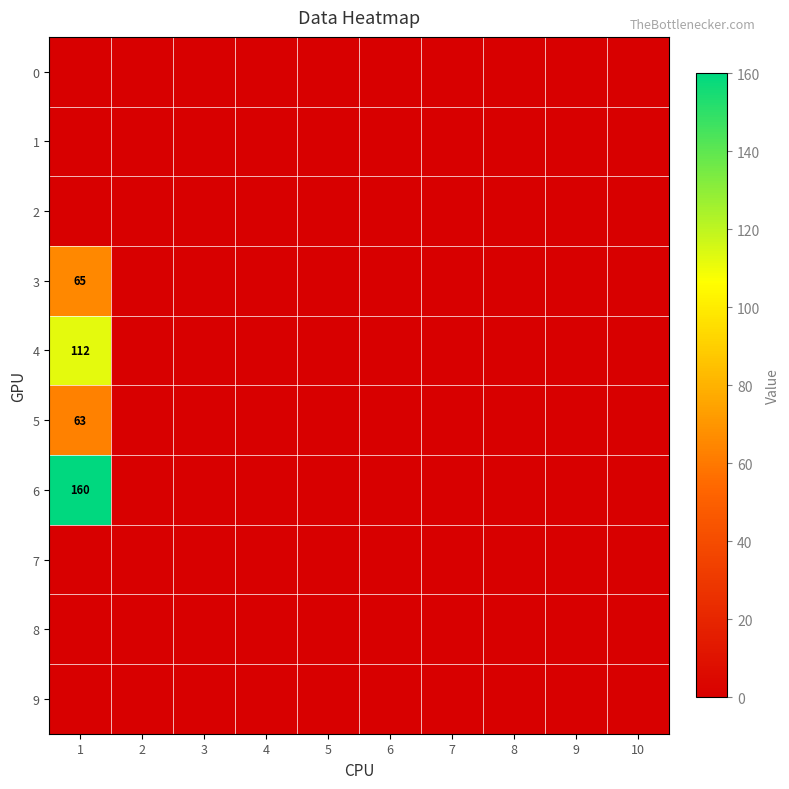

Between 1 and 4, which series saw the biggest shift?

6